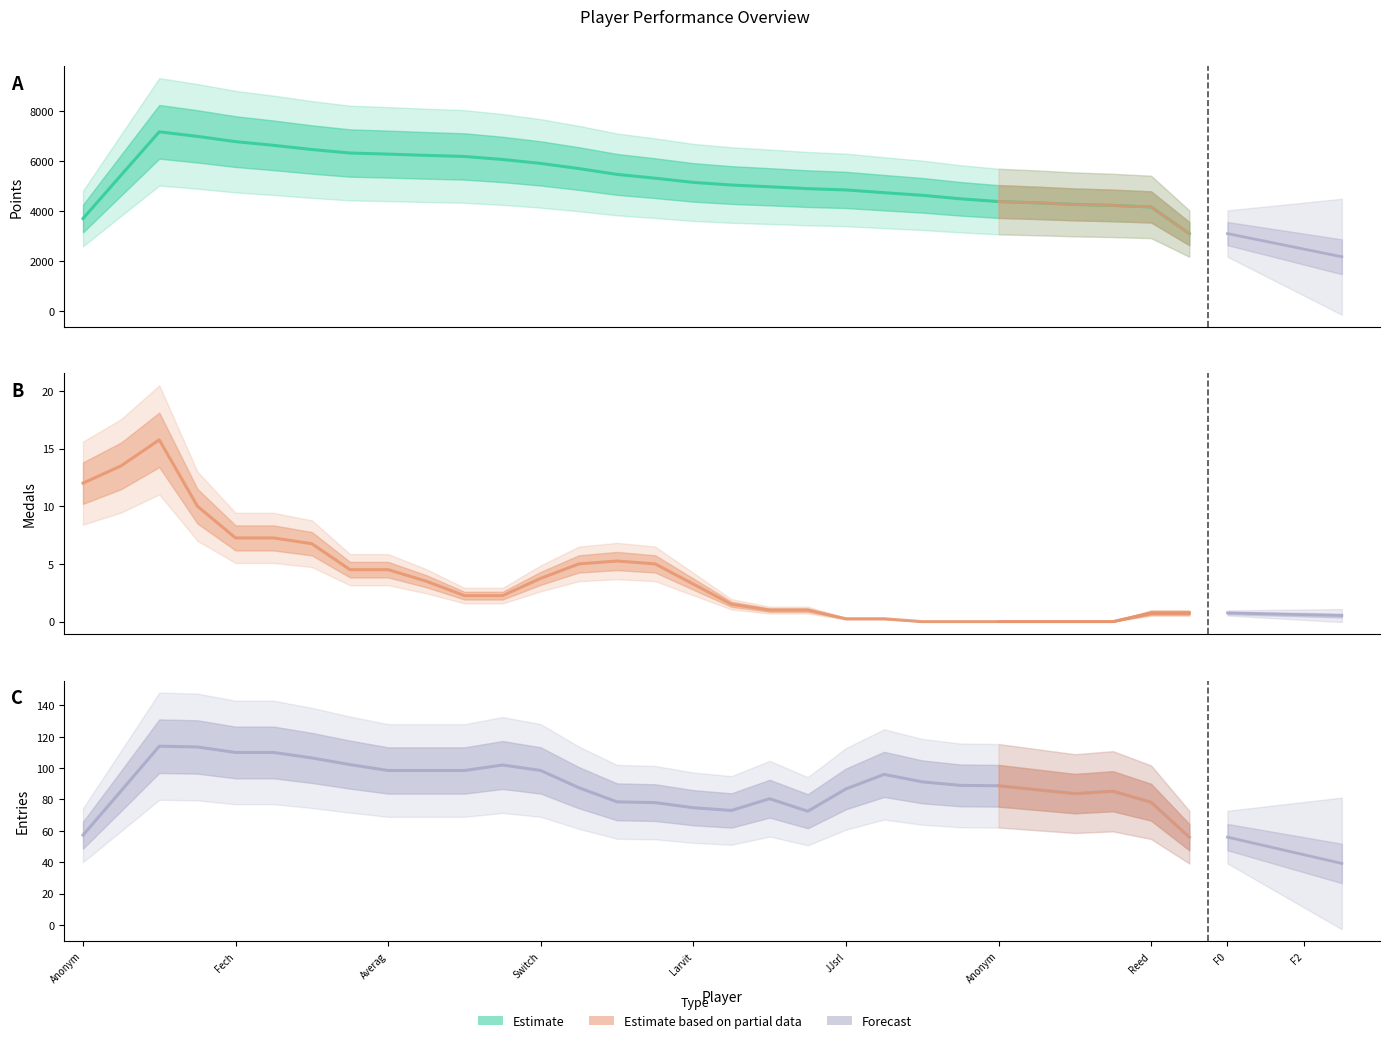

What is the approximate value of Medals at Pancakez?

1